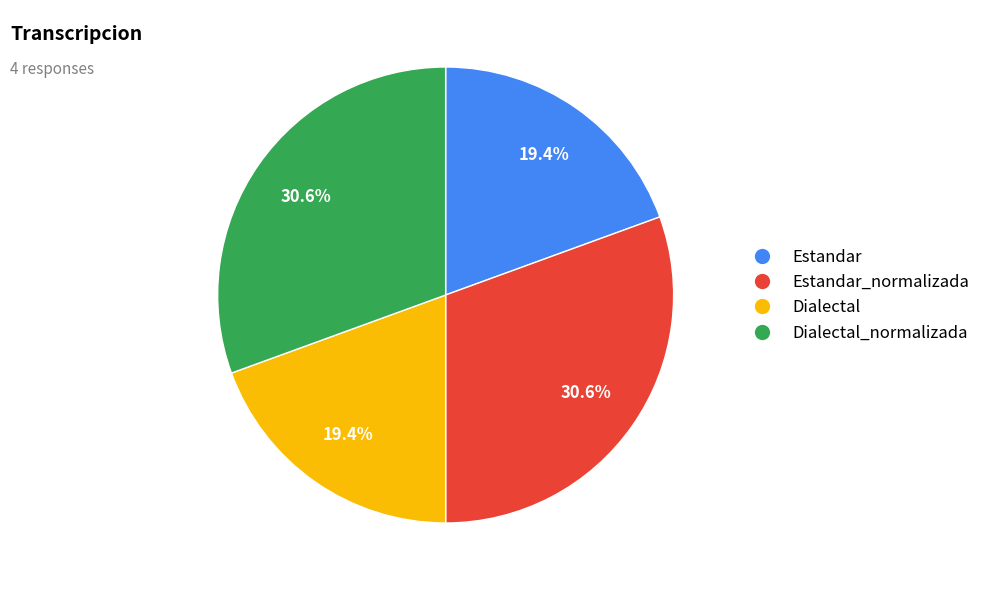

Does any single category account for the majority?

No